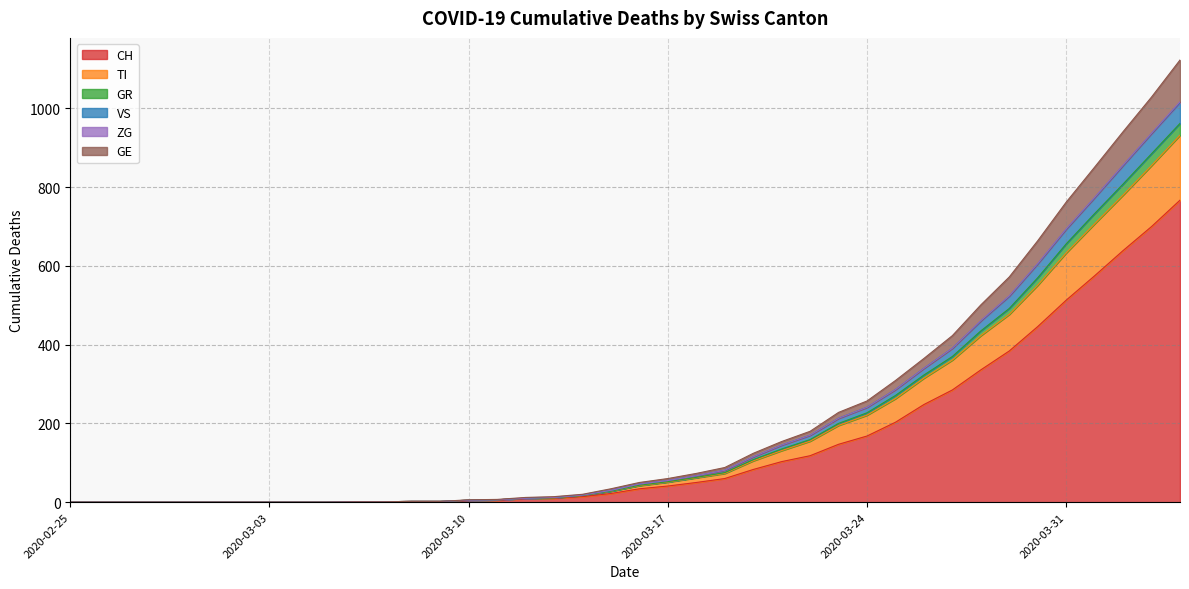

What is the highest value of the CH series?

767